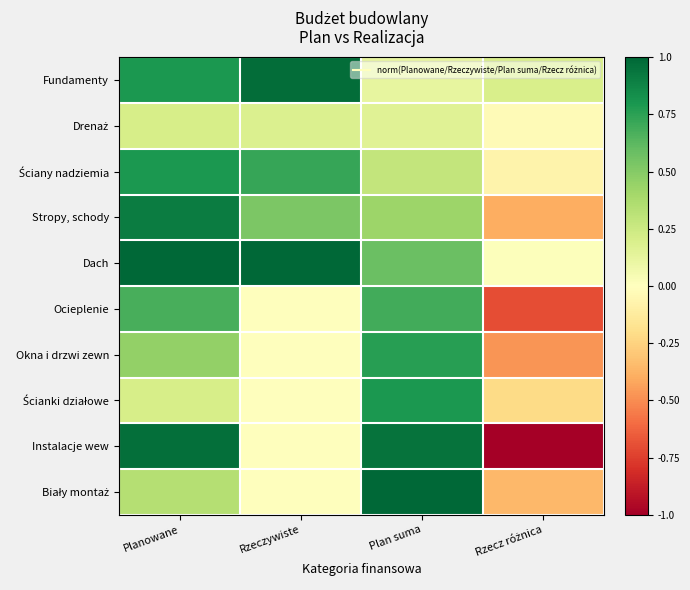

Between Planowane and Rzecz różnica, which series saw the biggest shift?

Instalacje wew